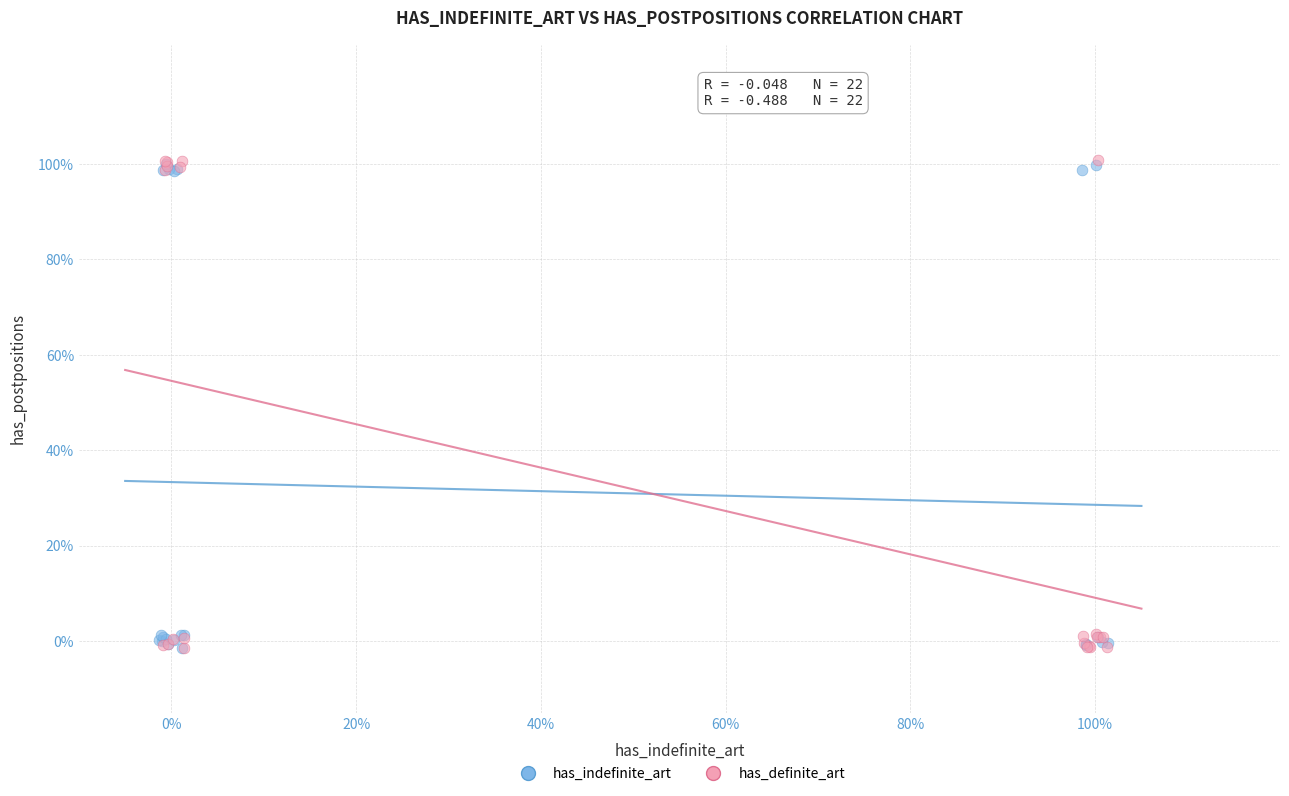

What are all the series names shown in the legend?

has_indefinite_art, has_definite_art